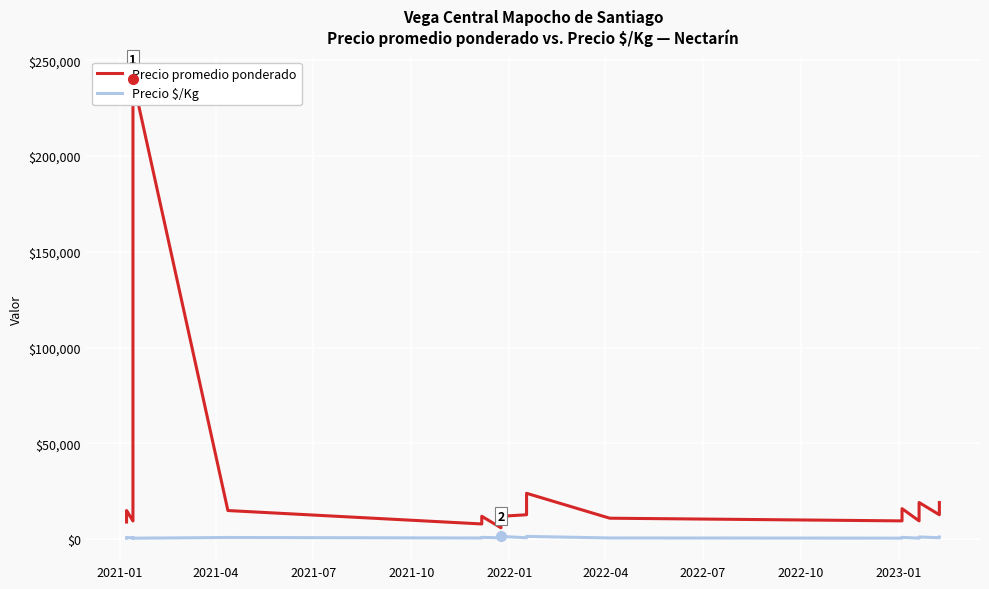

How many values in the Precio $/Kg series exceed 938?

18